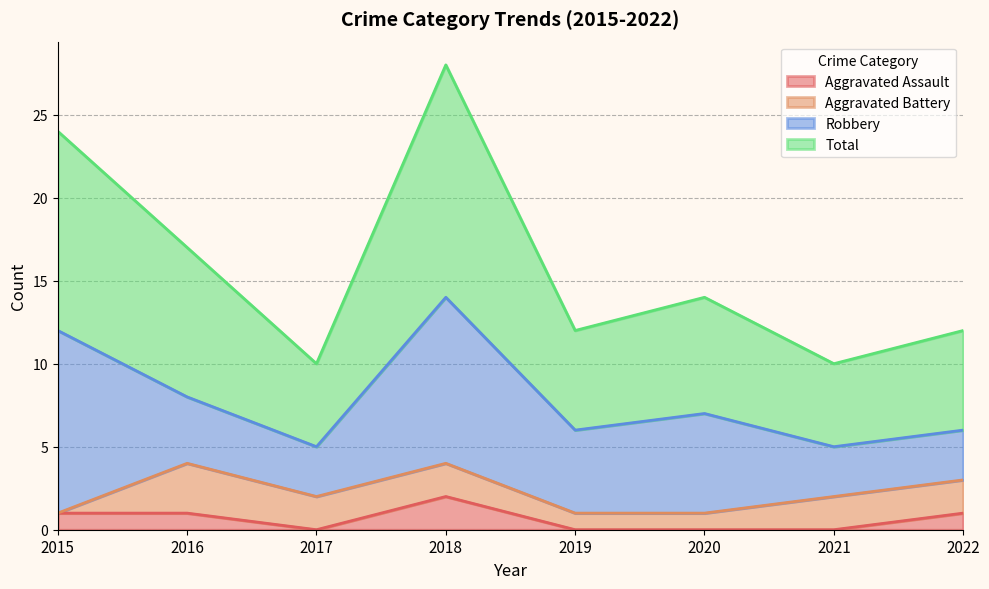

Which series has the widest spread of values?

Total